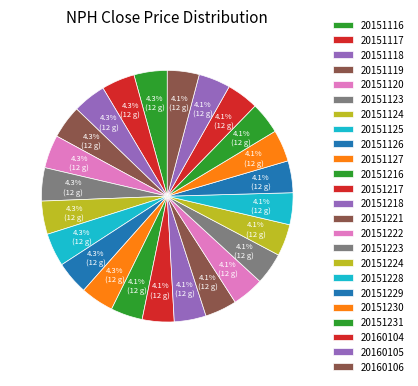

Combined, do 20151217 and 20160106 account for over 50%?

No